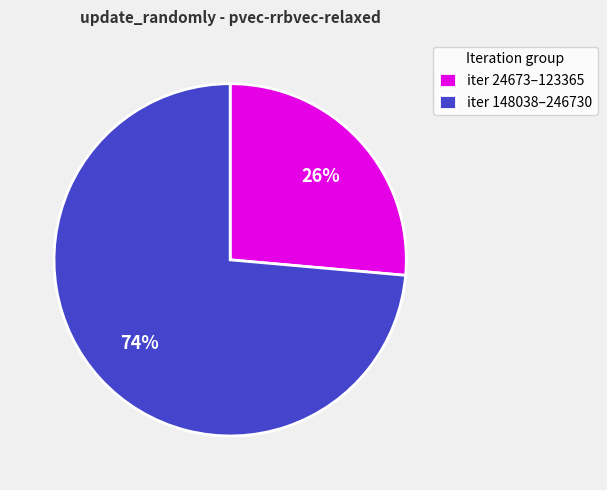

Is it true that iter 24673–123365 is 14% of the pie?

False